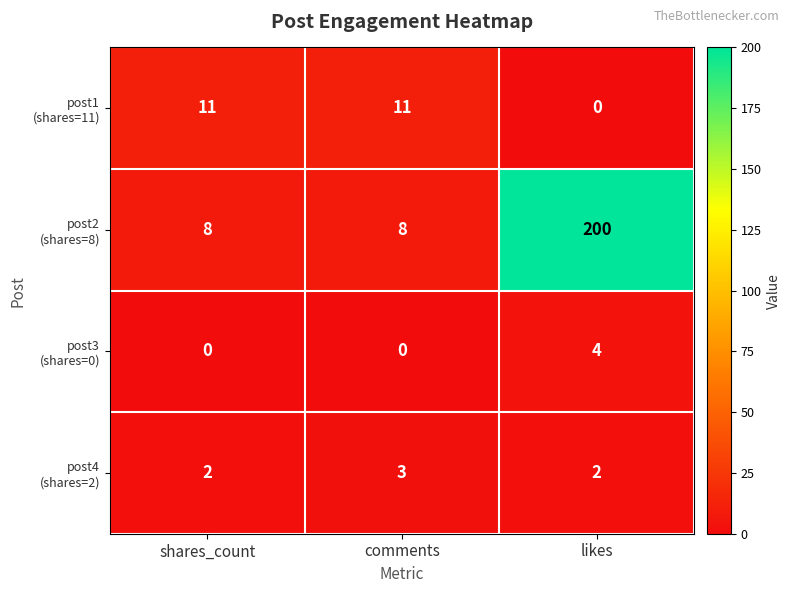

What is the total value across all series at likes?

206